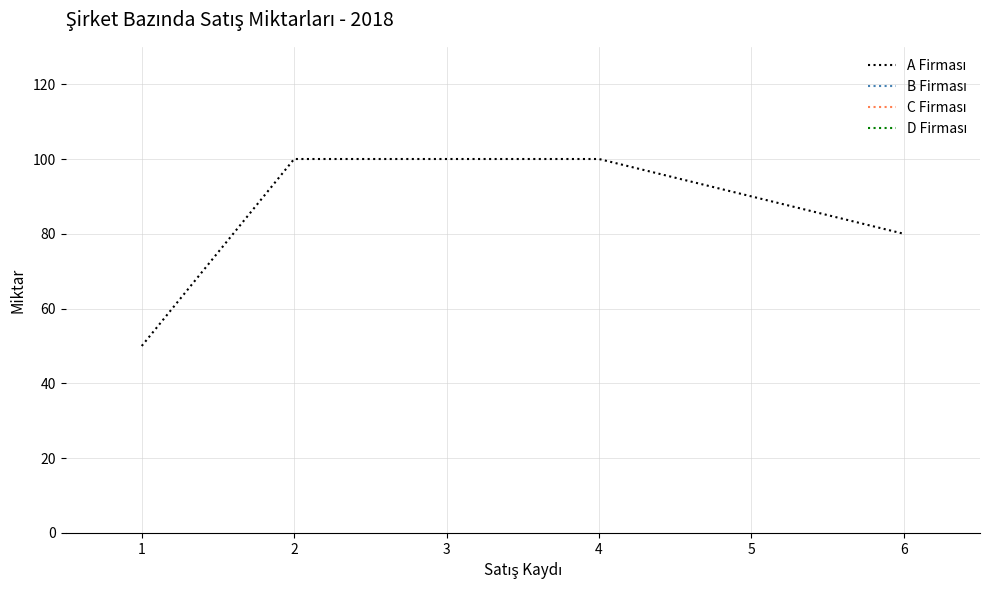

What is the difference between the maximum and second lowest values?

20